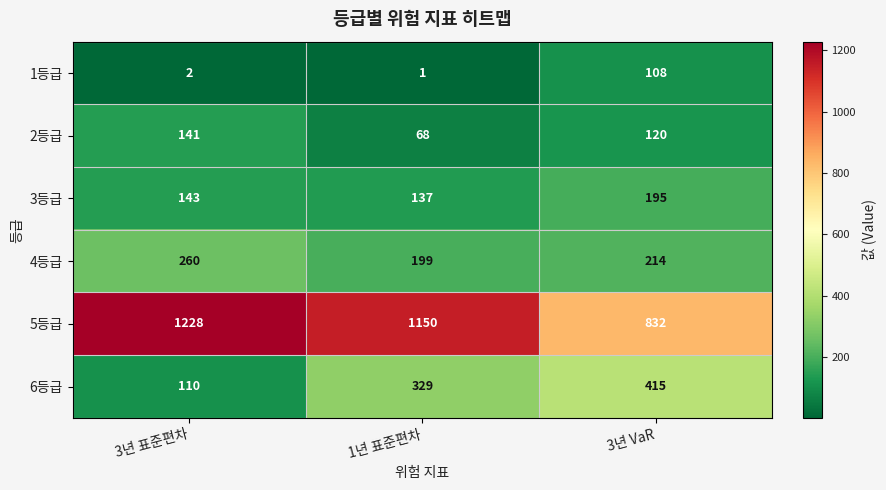

Which series has the largest range (max minus min)?

5등급